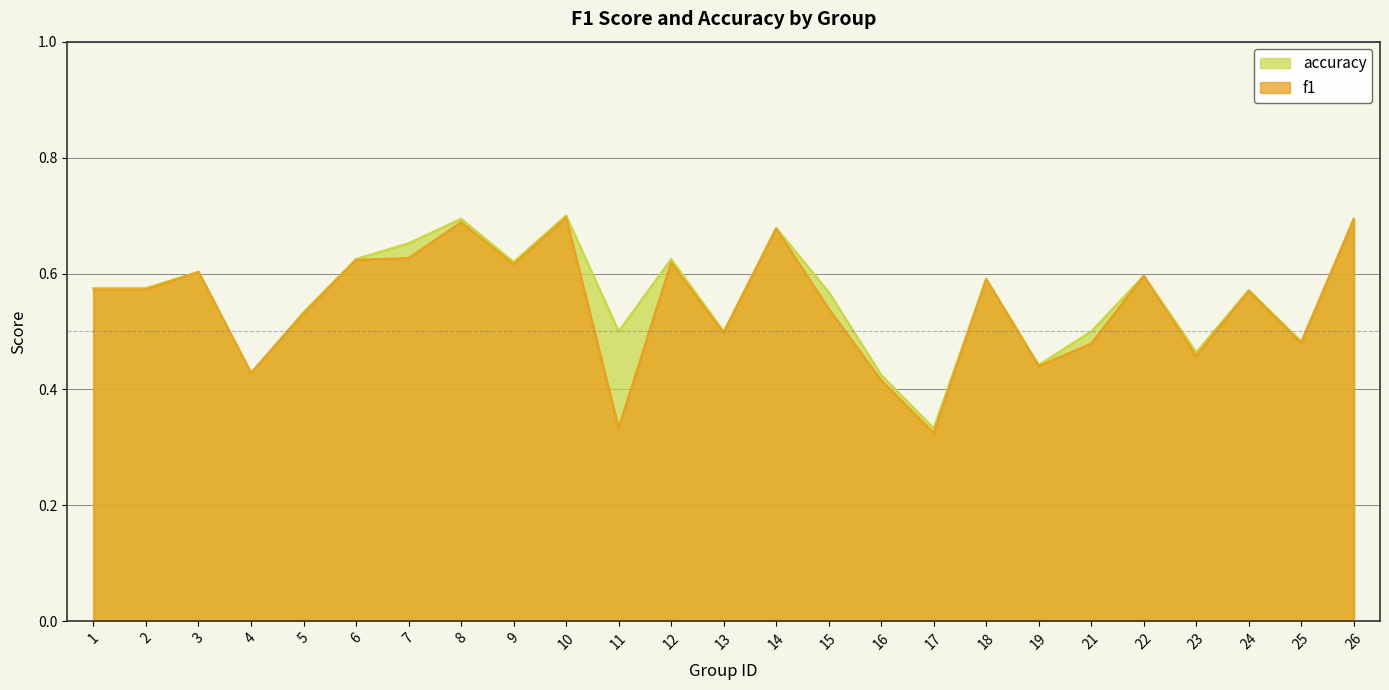

At which category is the sum across all series the highest?

10